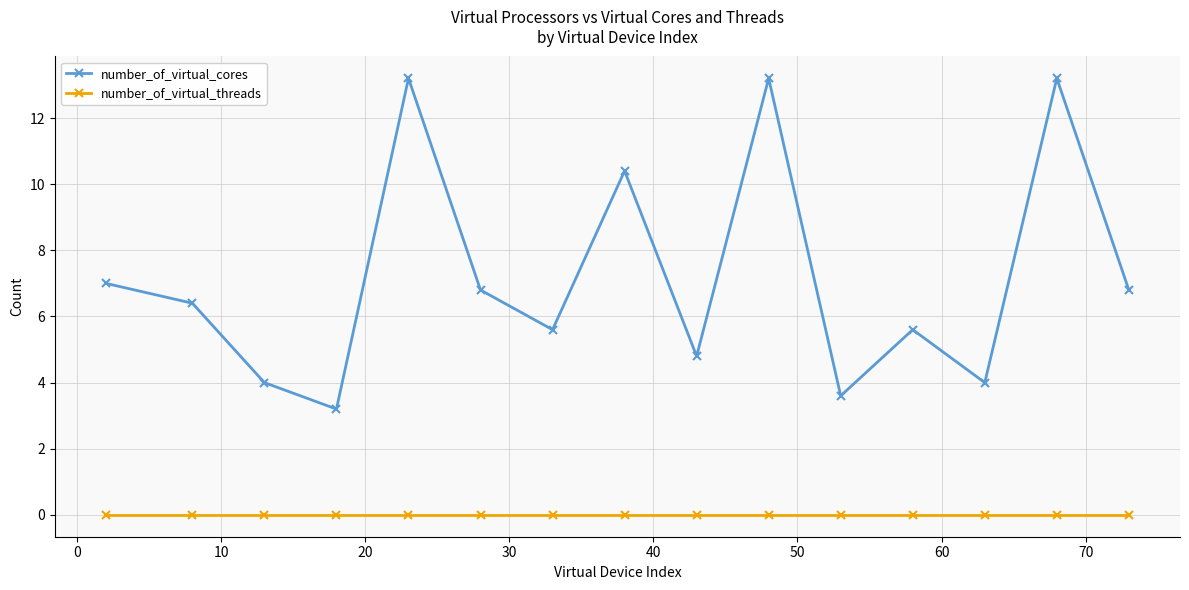

Reading left to right, what are all the values shown in this chart?

number_of_virtual_cores: 7.0	6.4	4.0	3.2	13.2	6.8	5.6	10.4	4.8	13.2	3.6	5.6	4.0	13.2	6.8
number_of_virtual_threads: 0.0	0.0	0.0	0.0	0.0	0.0	0.0	0.0	0.0	0.0	0.0	0.0	0.0	0.0	0.0